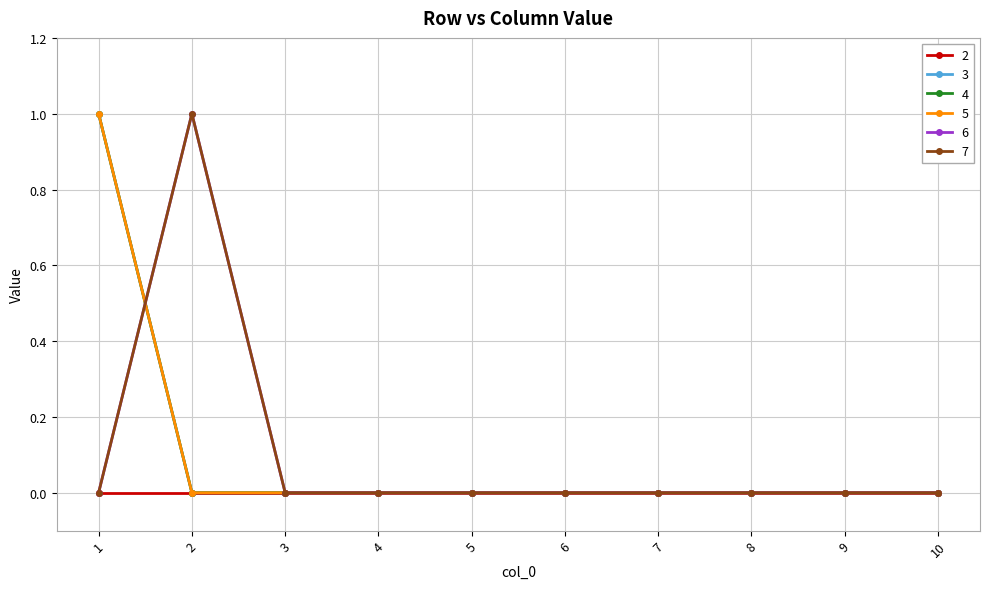

Is this an area chart (filled region under the line)?

No